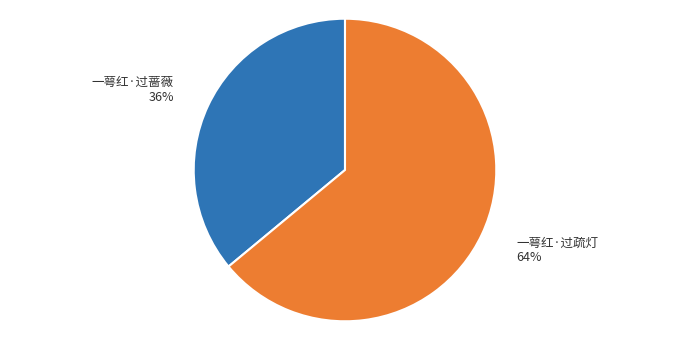

To the nearest percent, what is the average slice percentage?

50%